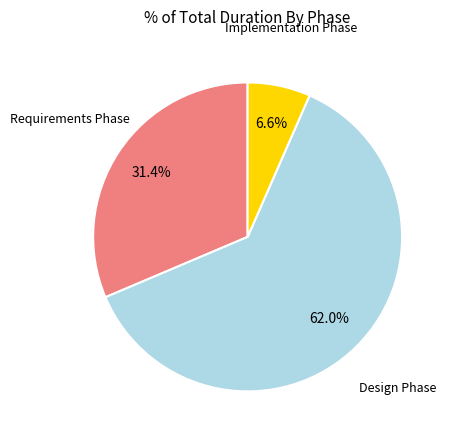

Which slice is the largest?

Design Phase